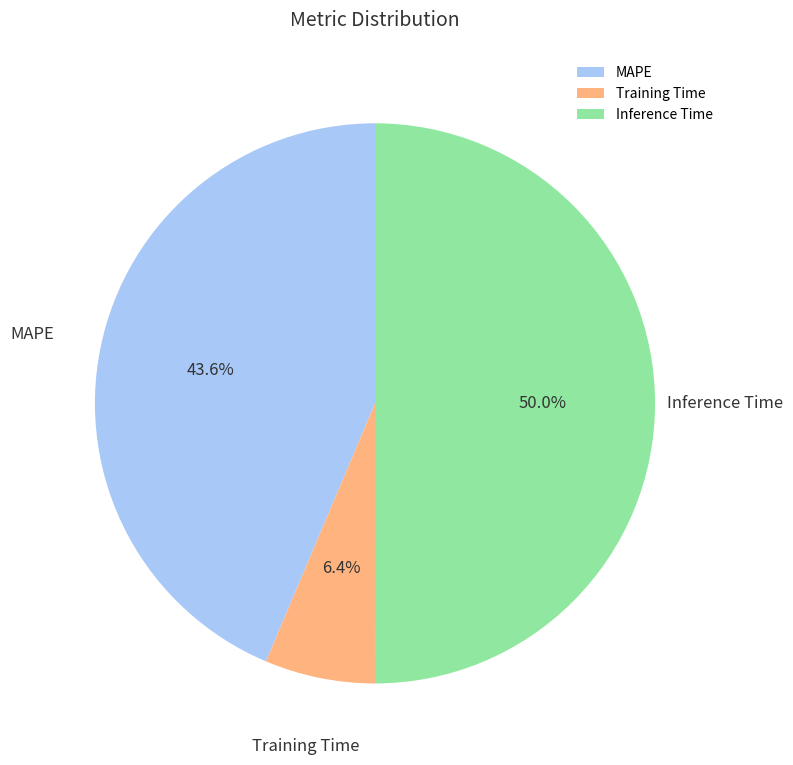

Which category has the smallest portion of the pie?

Training Time